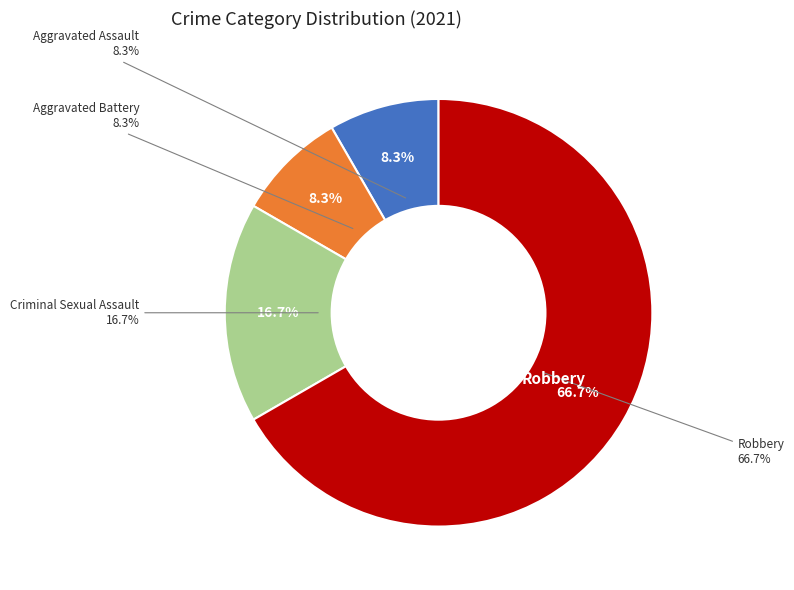

Does Robbery represent more than half of the total?

Yes